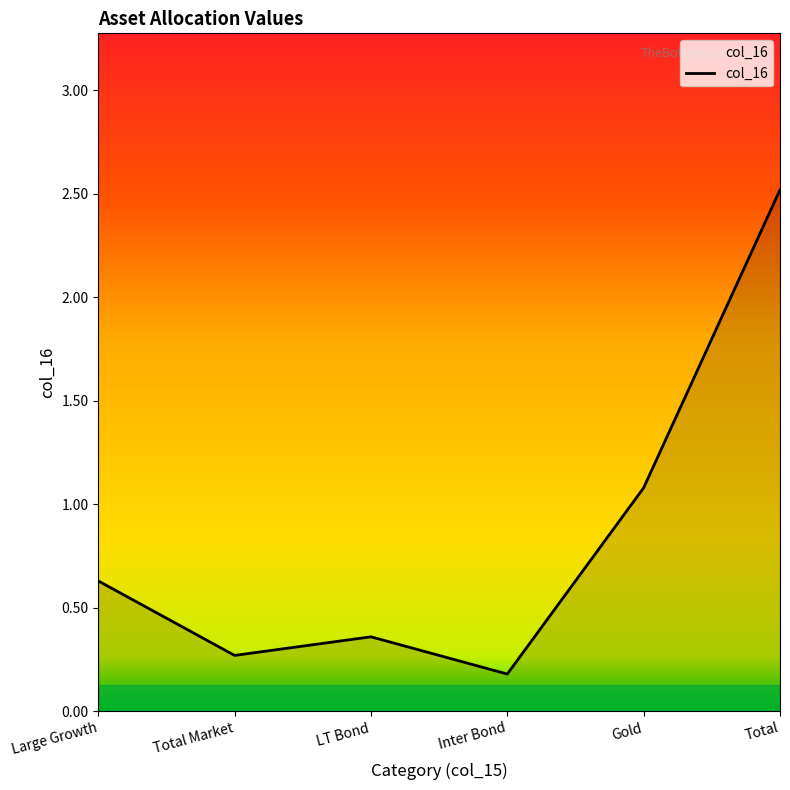

How many interior local valleys (lower than both neighbors) does the data have?

2